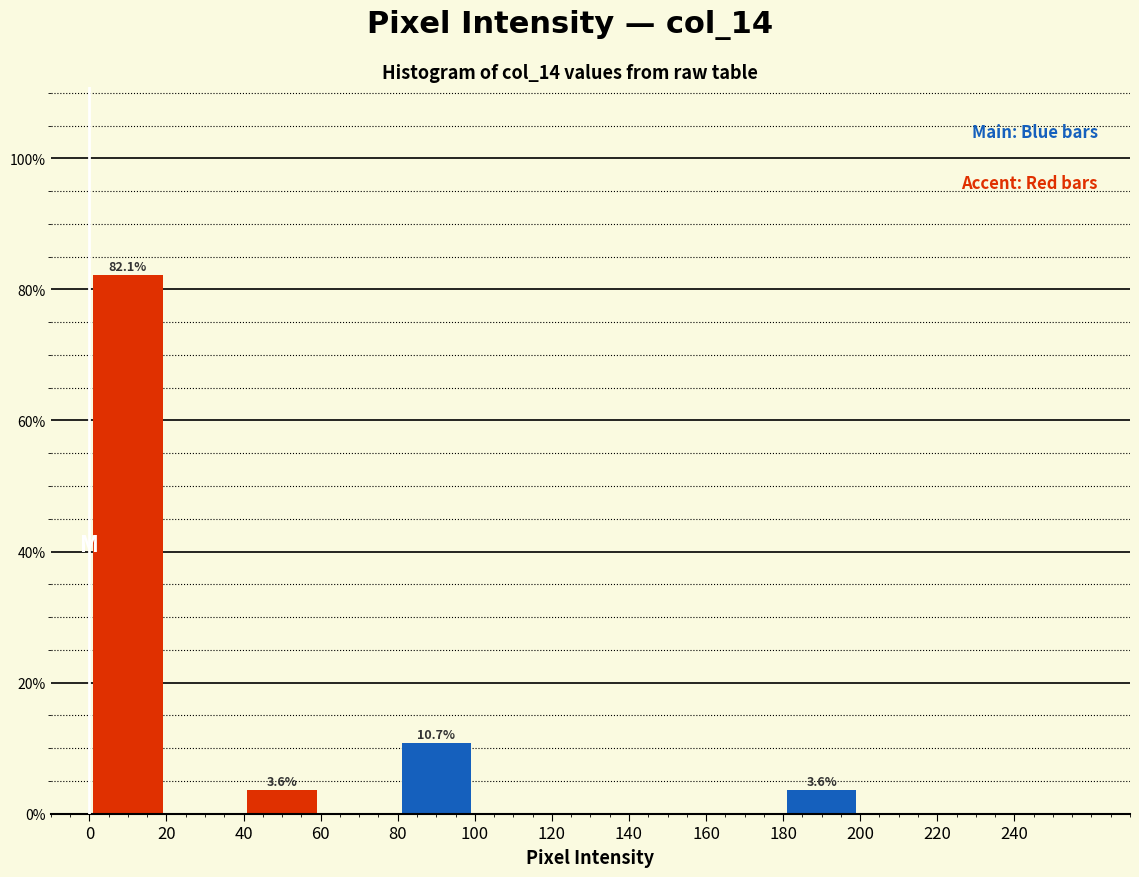

Over which range of the x-axis is the bar tallest?

0 to 20